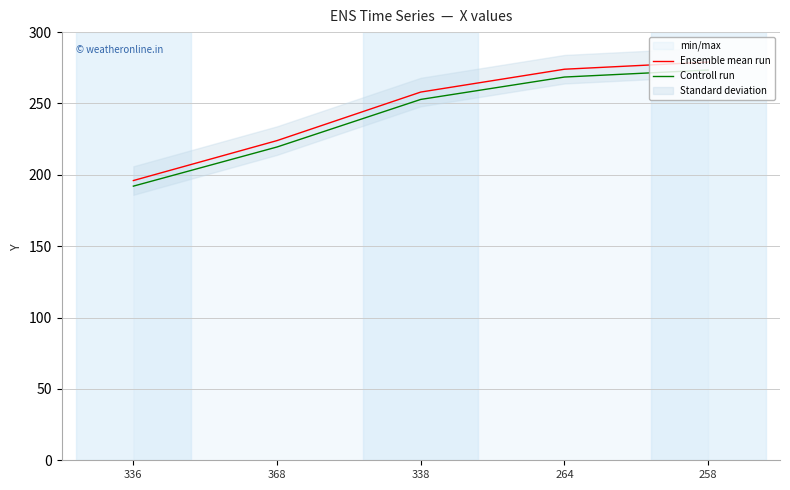

What is the difference between the second highest and second lowest values in the Ensemble mean run series?

50.0